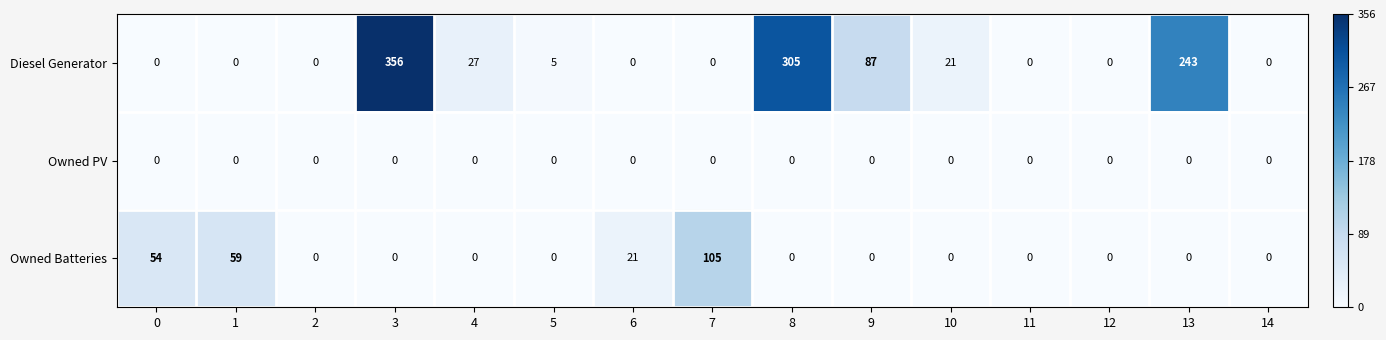

Count the Owned Batteries values in the range 0 to 21.

12